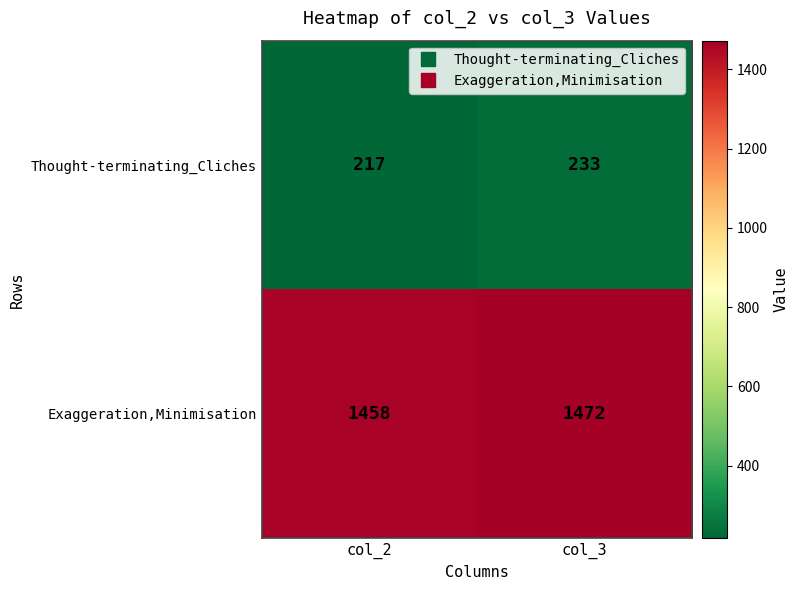

At which category does the chart reach its minimum across all series?

col_2